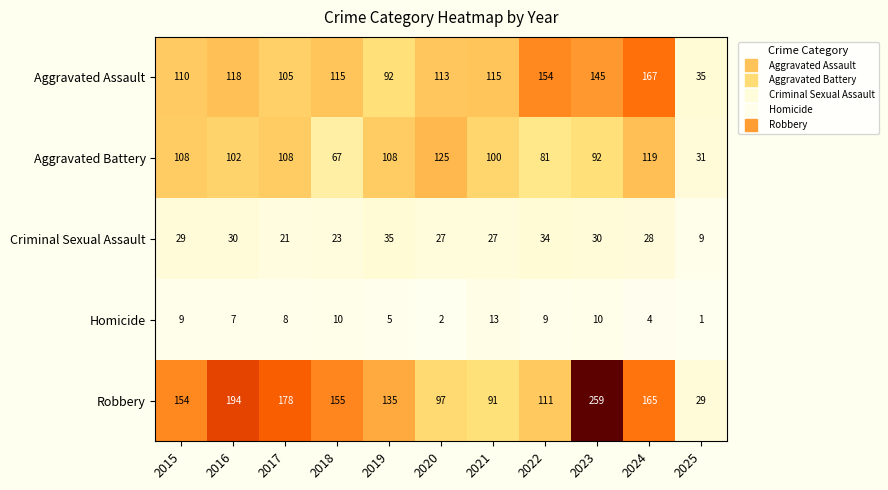

At which label is Homicide closest to 7?

2016